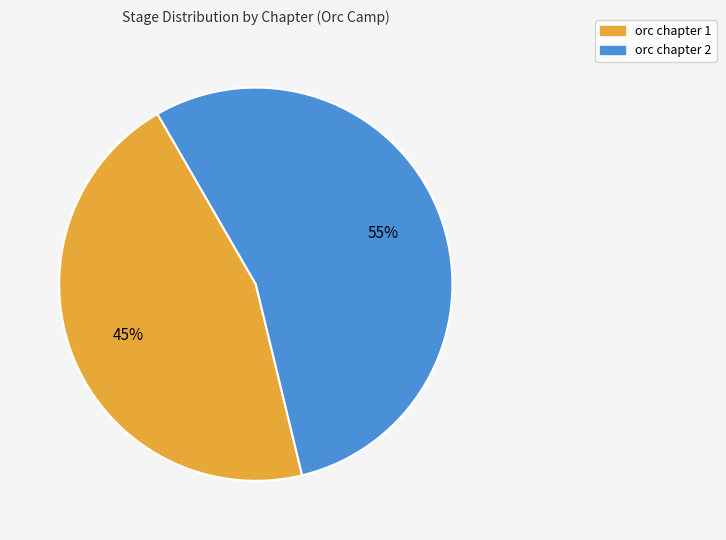

Which slice is the largest?

orc chapter 2